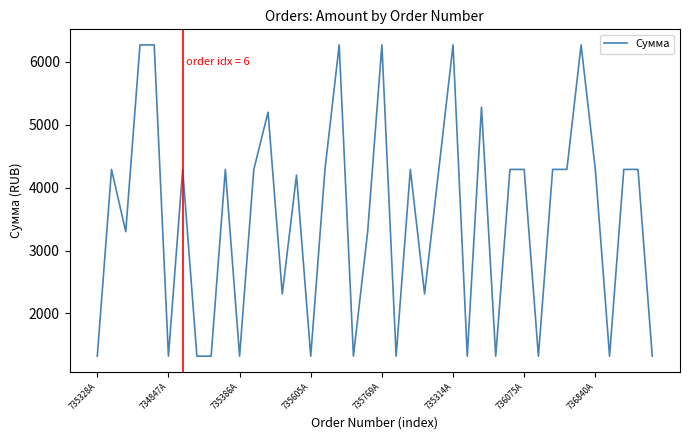

What is the minimum value shown in the chart?

1320